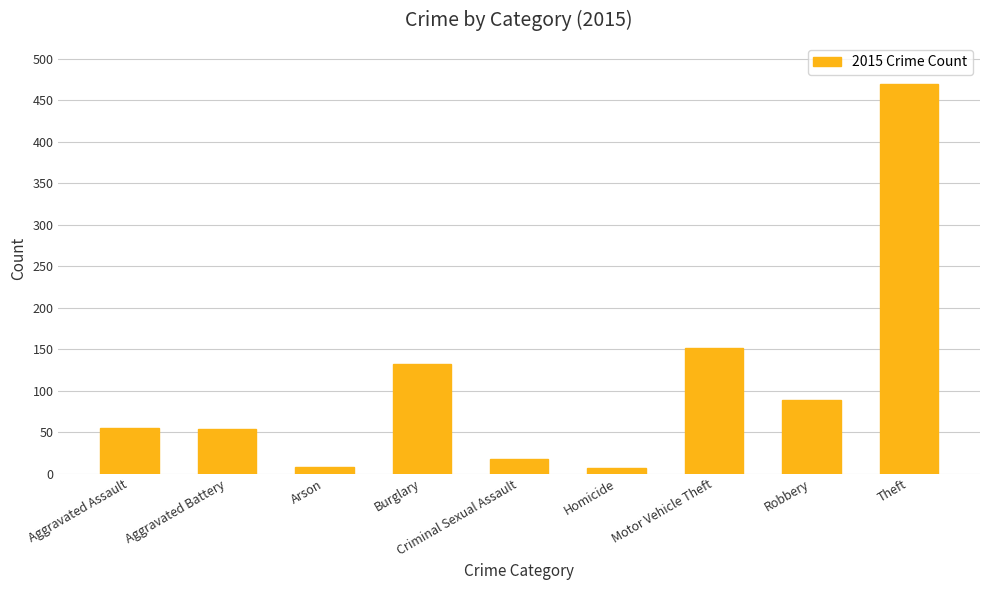

What position from the right is Arson?

7